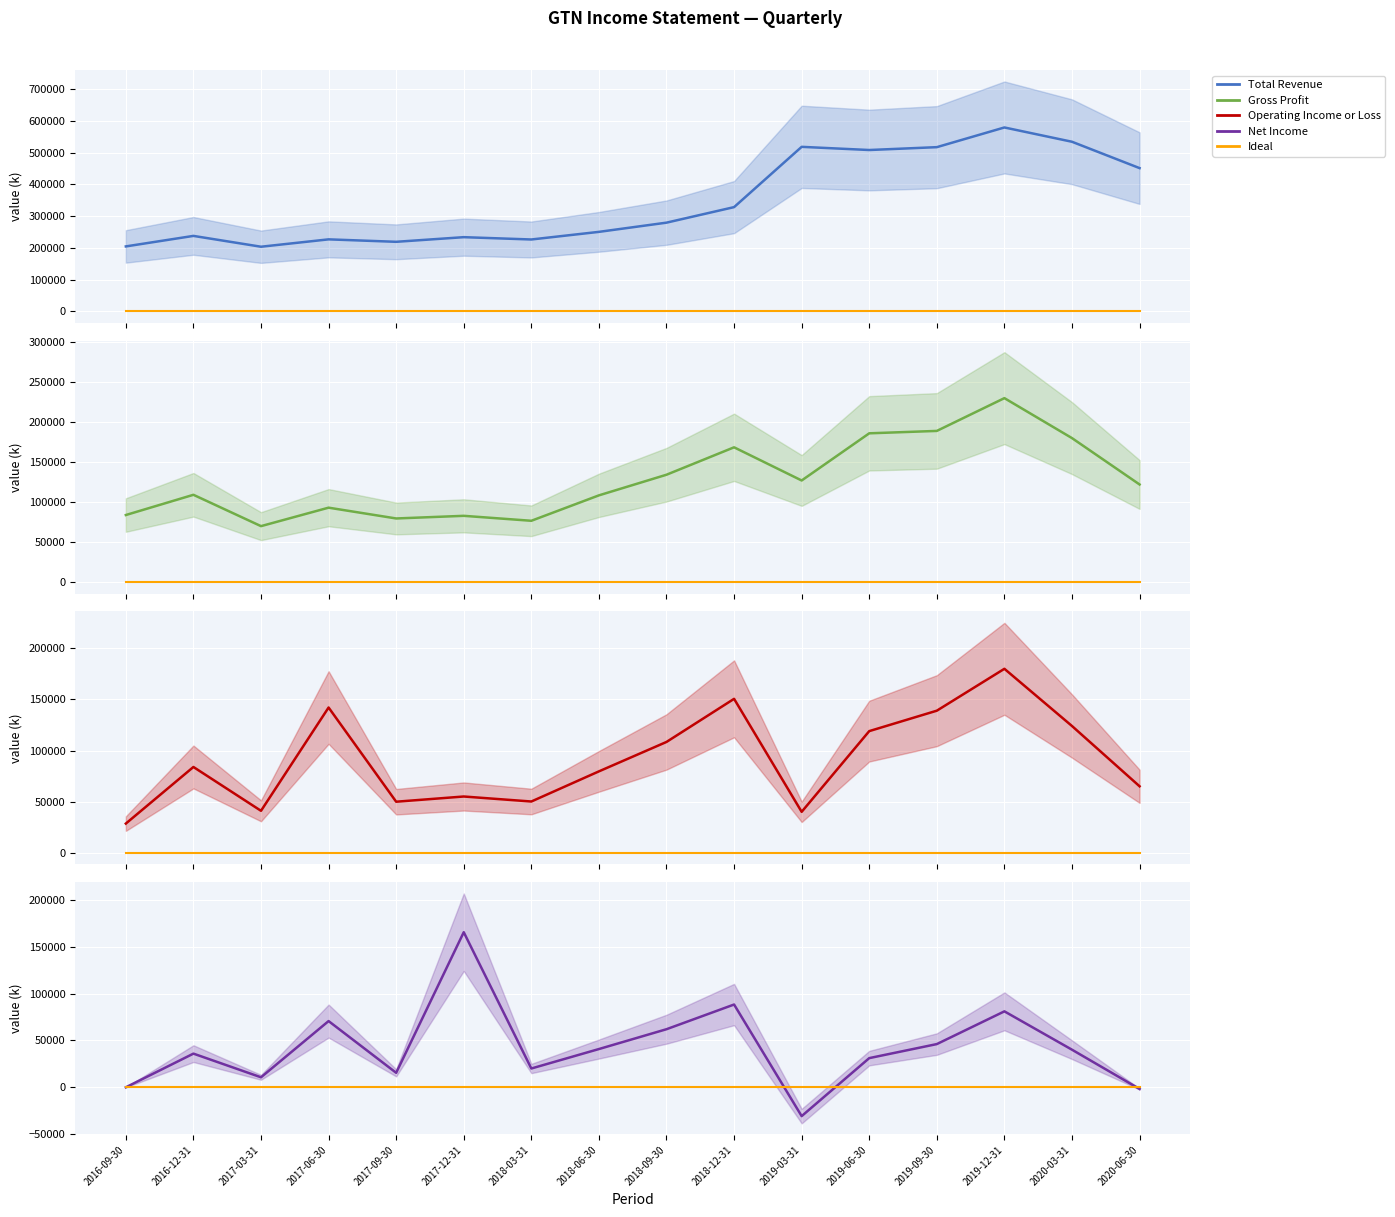

What is the minimum value shown in the chart?

-31000